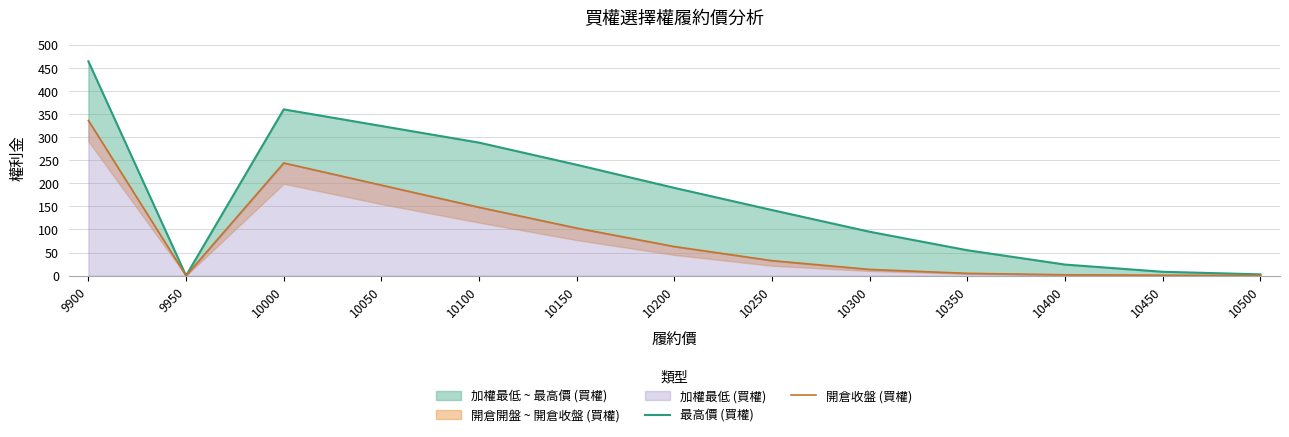

Rank the series by their average value, from lowest to highest.

開倉收盤 (買權), 最高價 (買權)